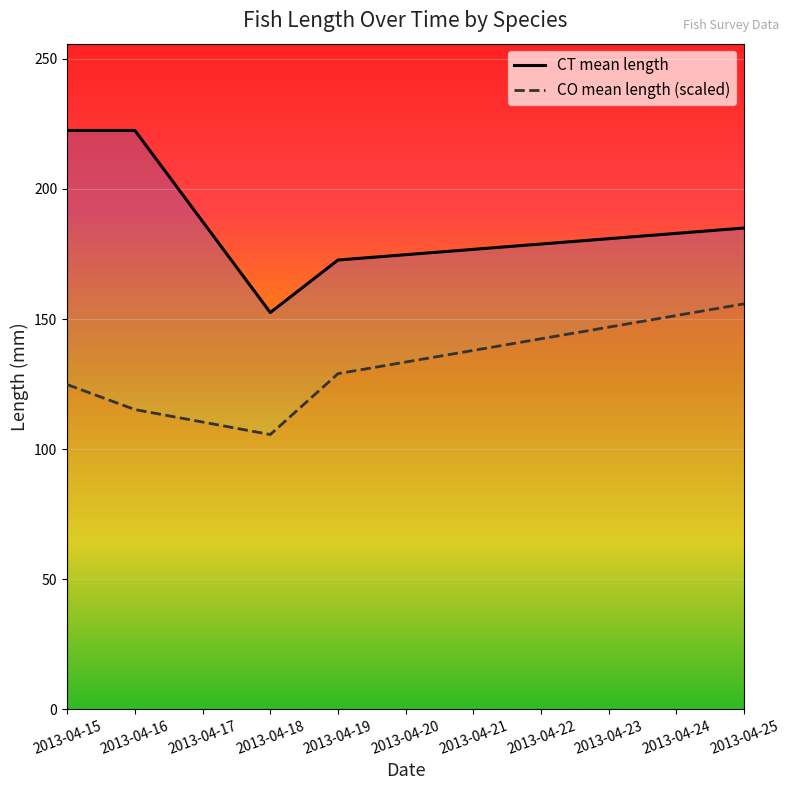

What is the average value of the CT mean length series?

191.0